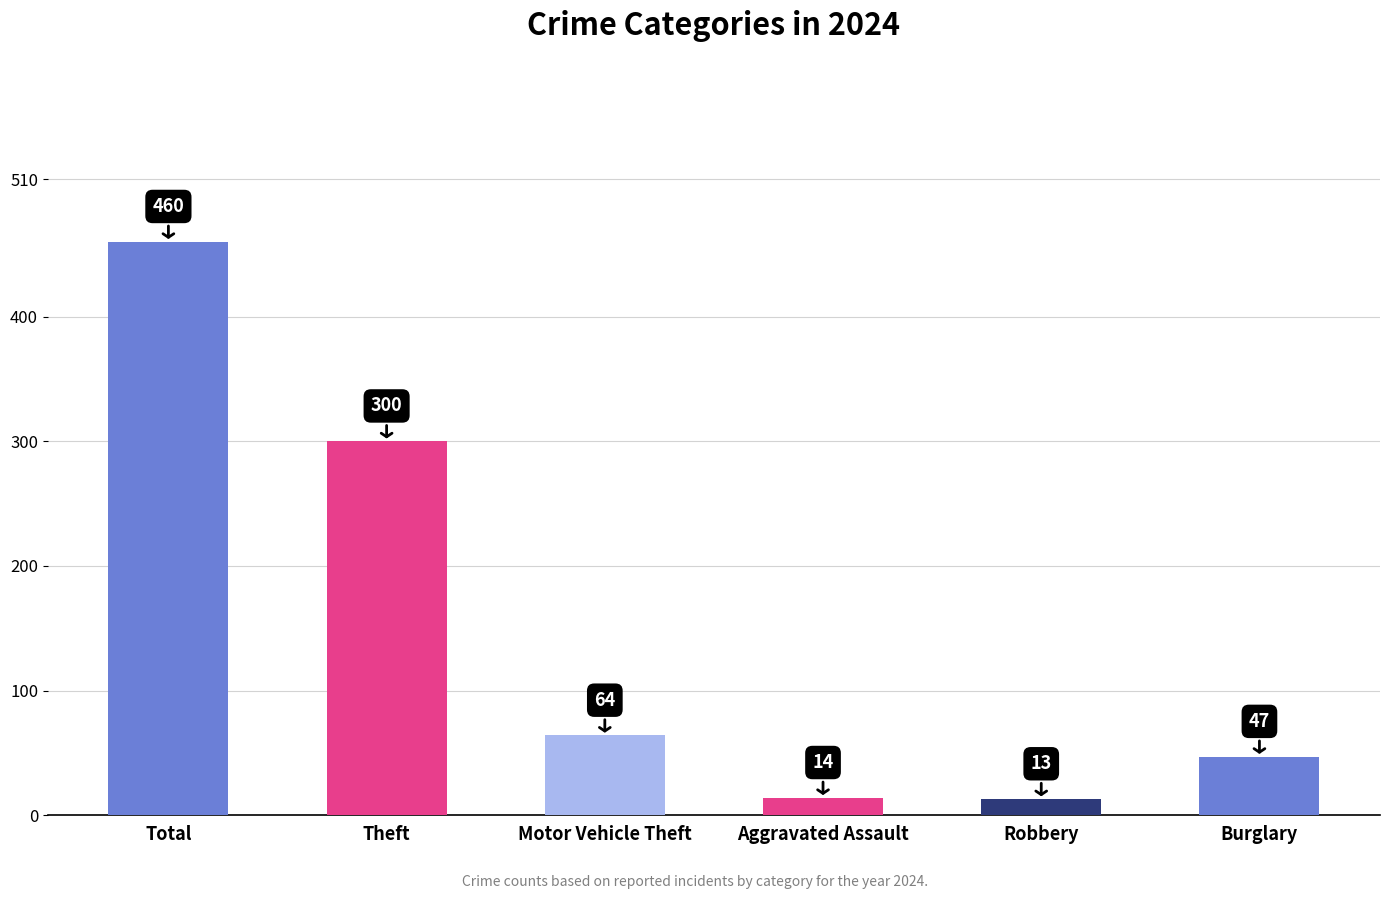

How many values are below 64?

3